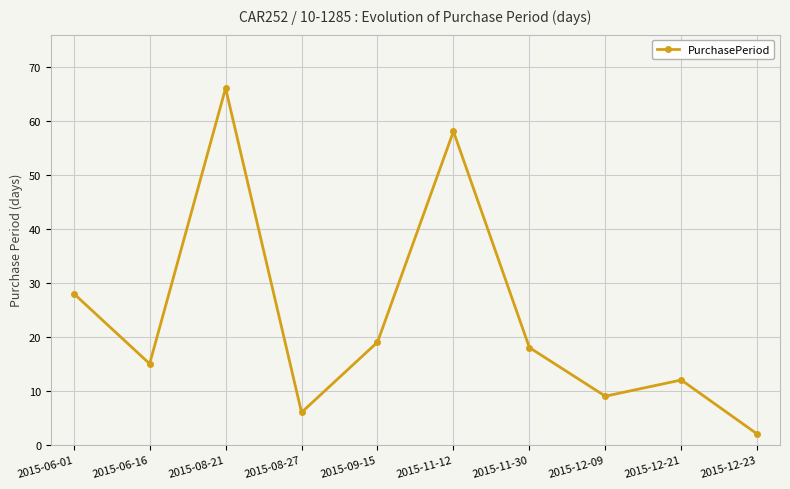

Does the chart display data point markers on the line(s)?

Yes